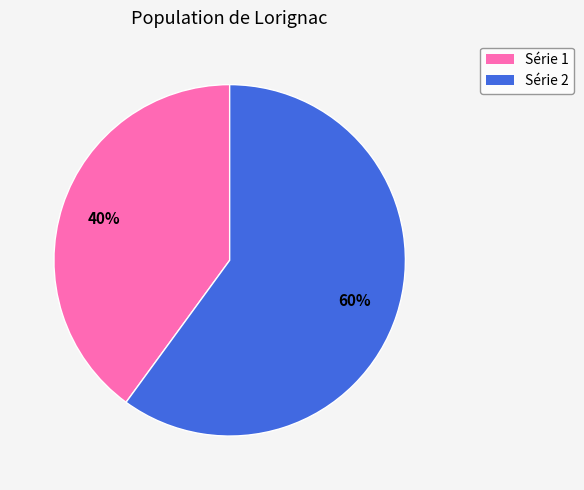

To the nearest percent, what is the difference between the largest and smallest slice percentages?

20%